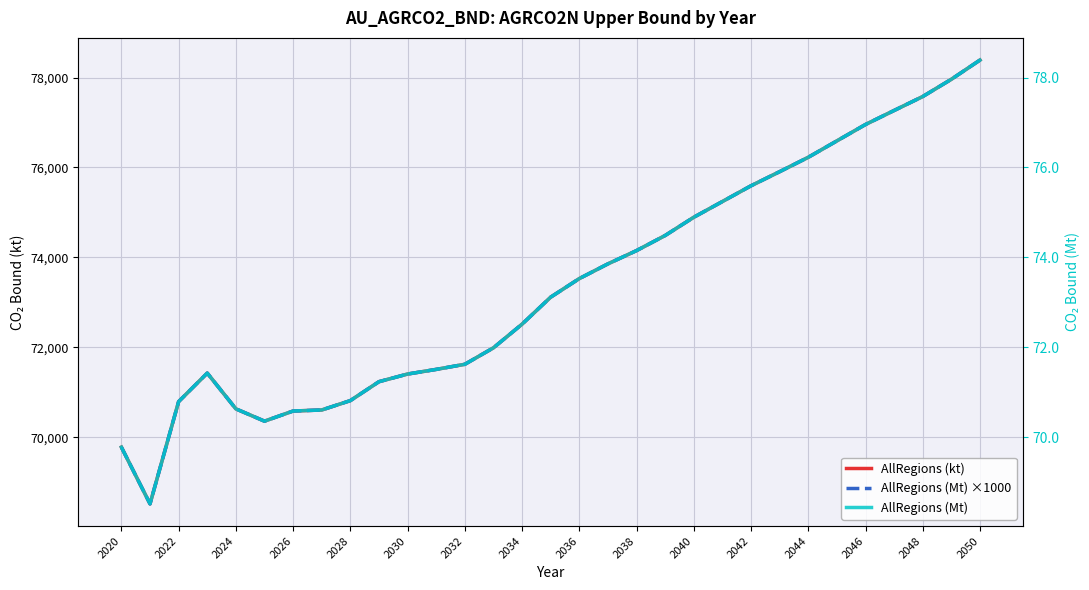

How many interior local valleys does the AllRegions (Mt) ×1000 series have?

2